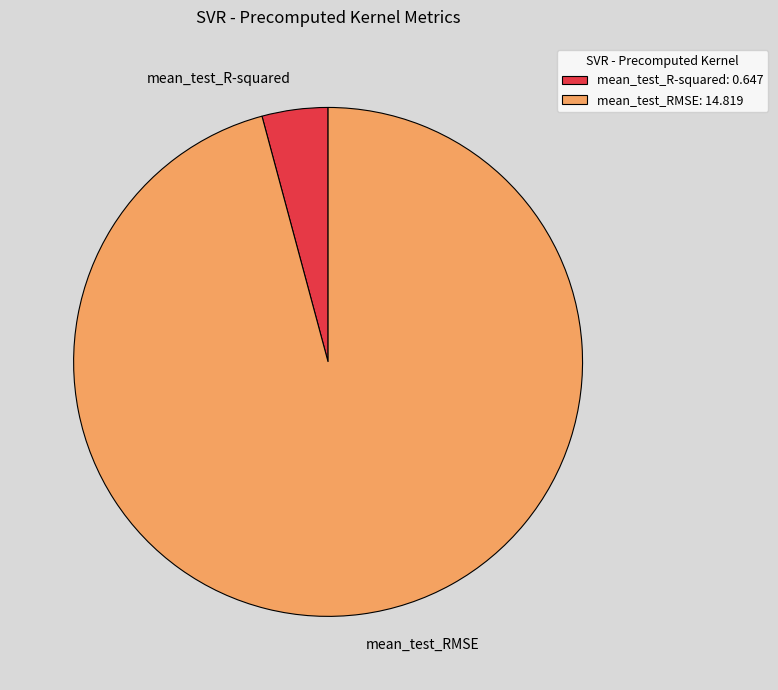

Is there any slice that represents more than half of the pie?

Yes